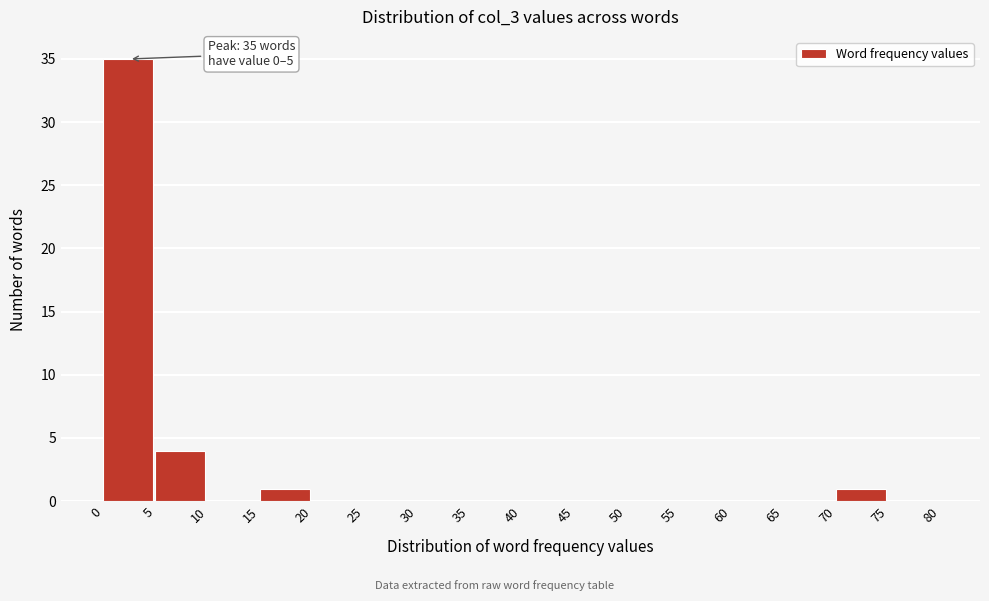

Over which range of the x-axis is the bar tallest?

0 to 5